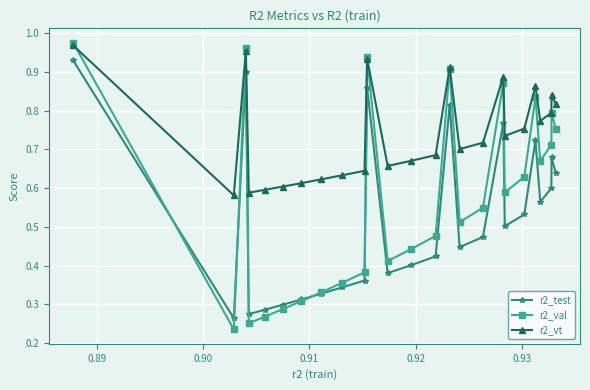

List the series in order of their overall mean, lowest first.

r2_test, r2_val, r2_vt